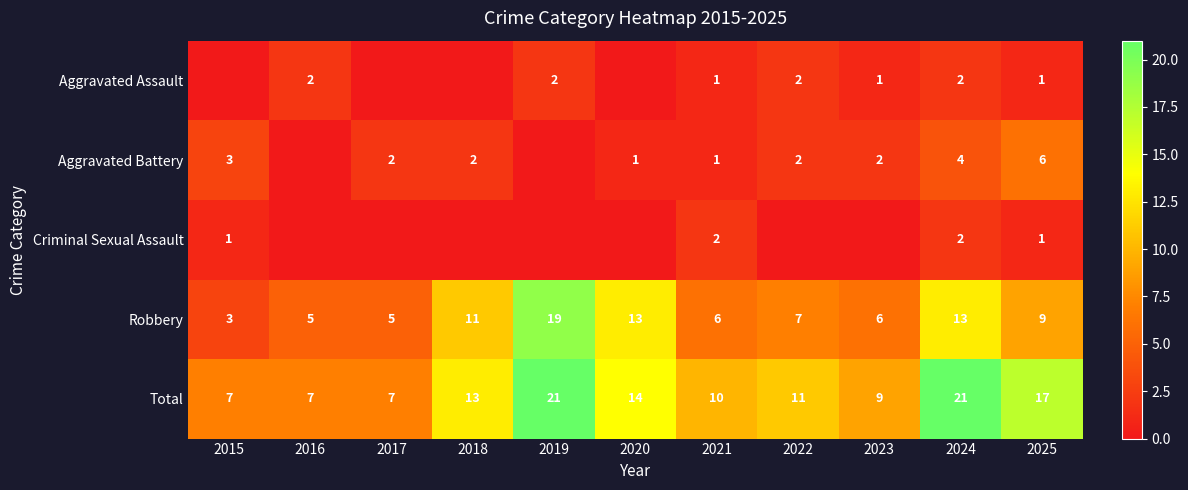

At which label does Total first exceed 11?

2018